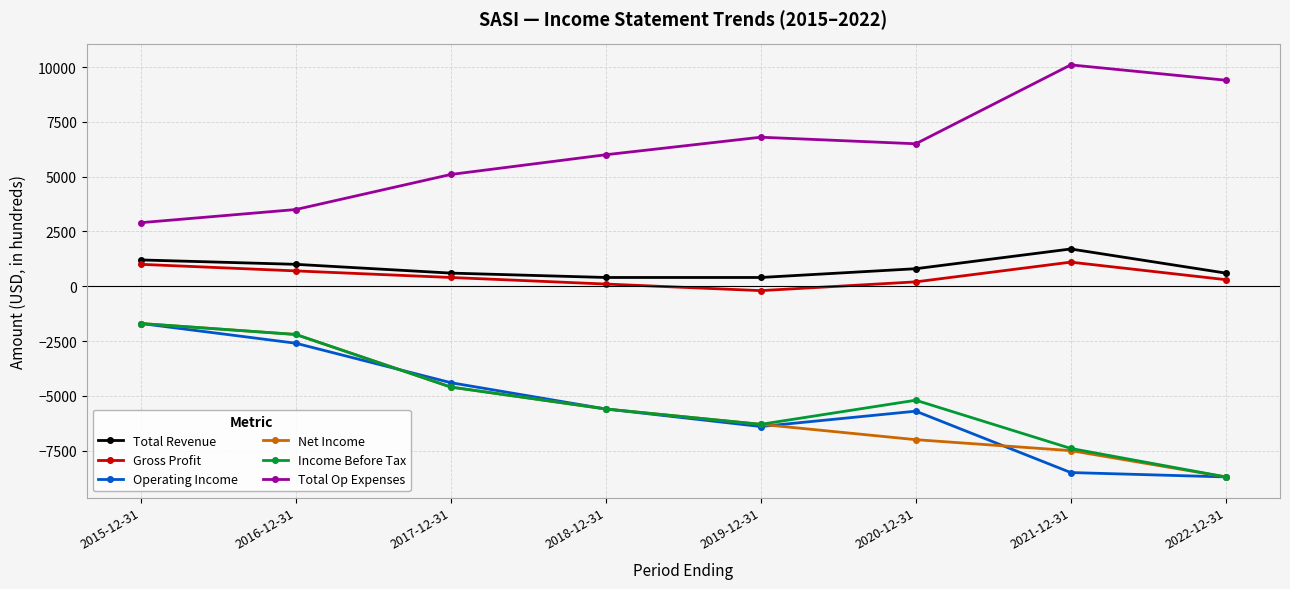

How many distinct data groups are displayed?

6